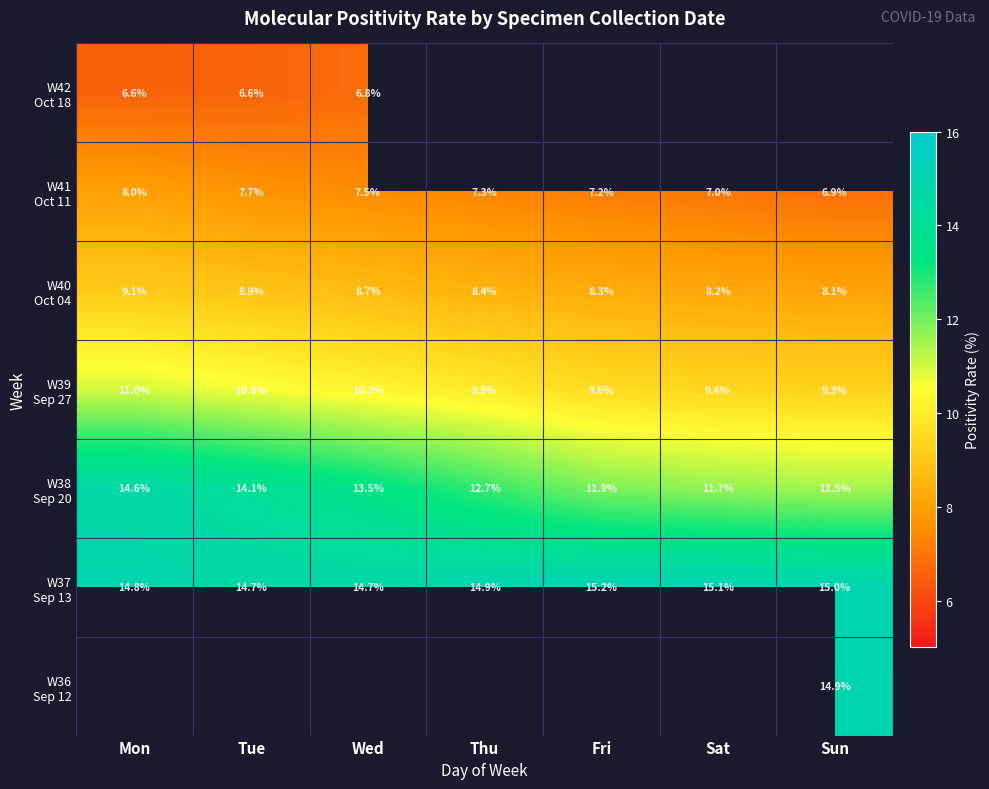

Between Mon and Sat, which is larger?

Sat